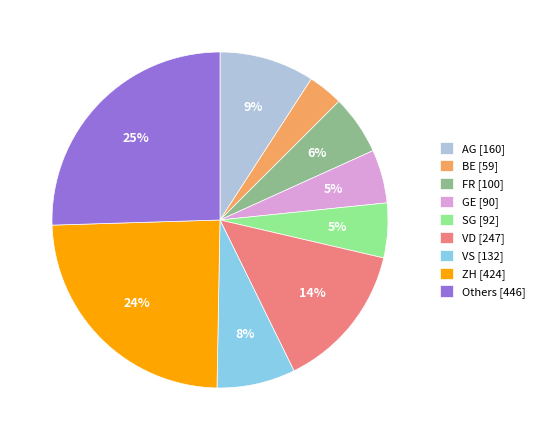

Combined, do ZH [424] and VS [132] account for over 50%?

No